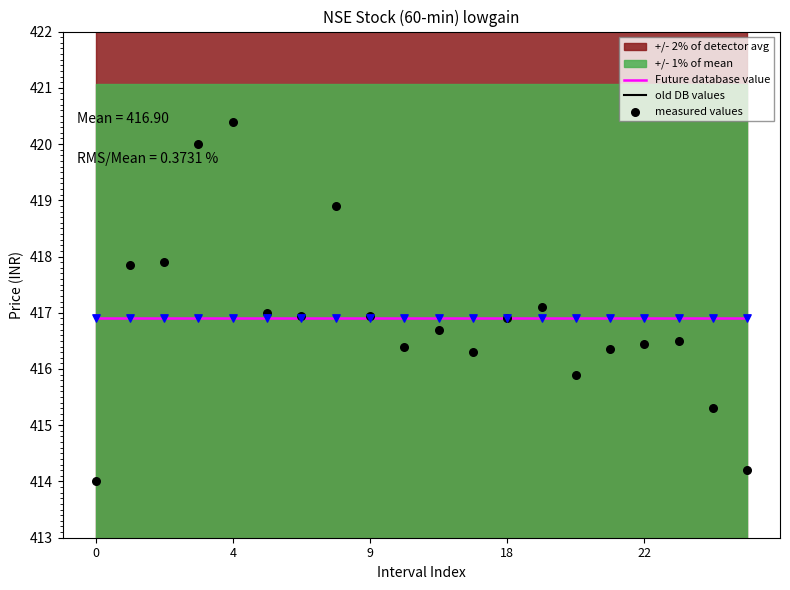

What is the total value across all series at 17?

1250.3